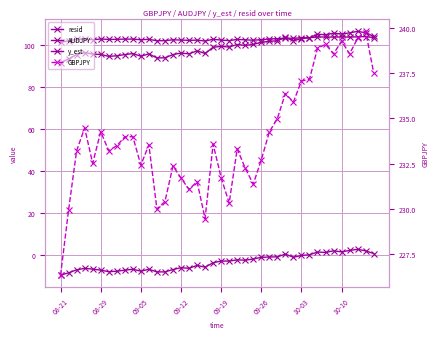

Rank the series at 08-21 from lowest to highest value.

resid, AUDJPY, y_est, GBPJPY